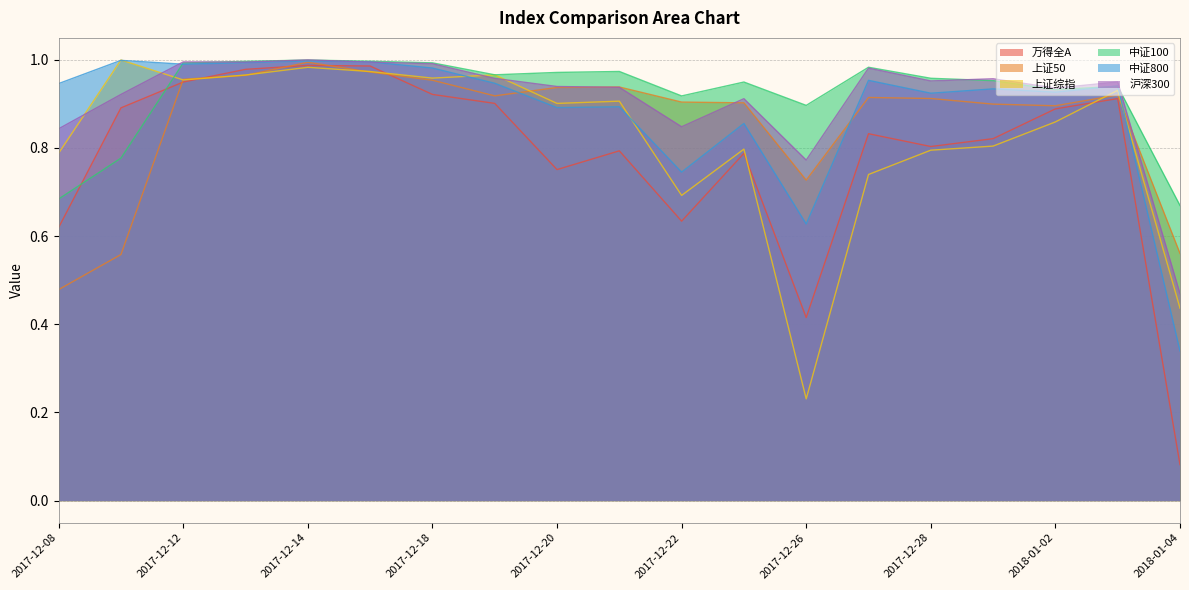

How many interior local peaks does the 上证50 series have?

4